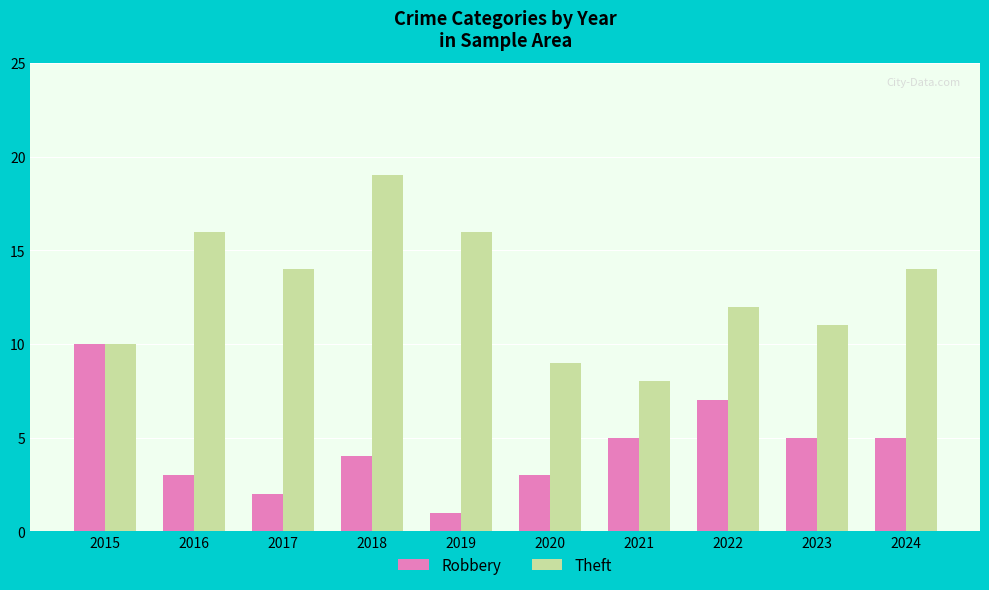

At which category does the chart reach its minimum across all series?

2019